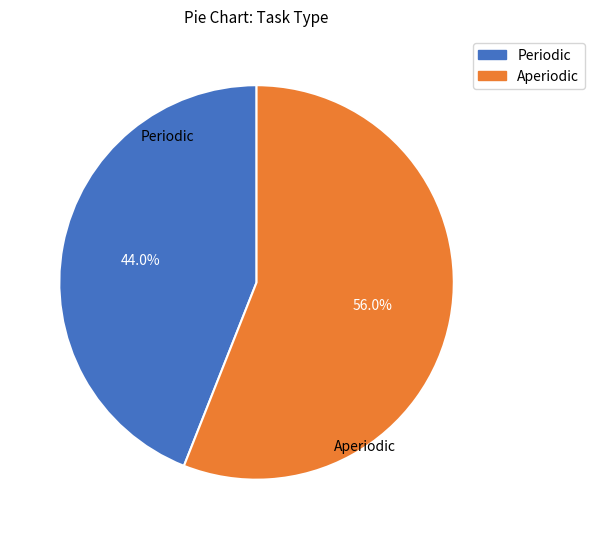

Which slice is the largest?

Aperiodic